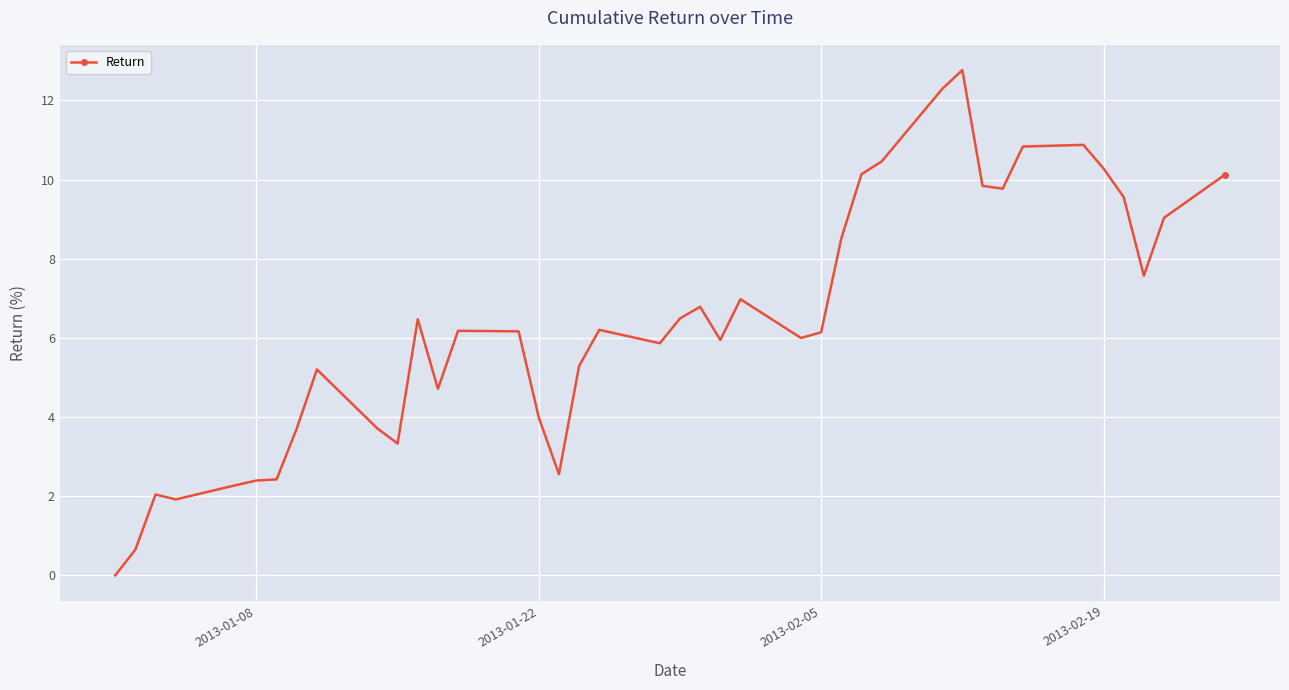

True or false: there are more than 1 points higher than both neighbors.

True